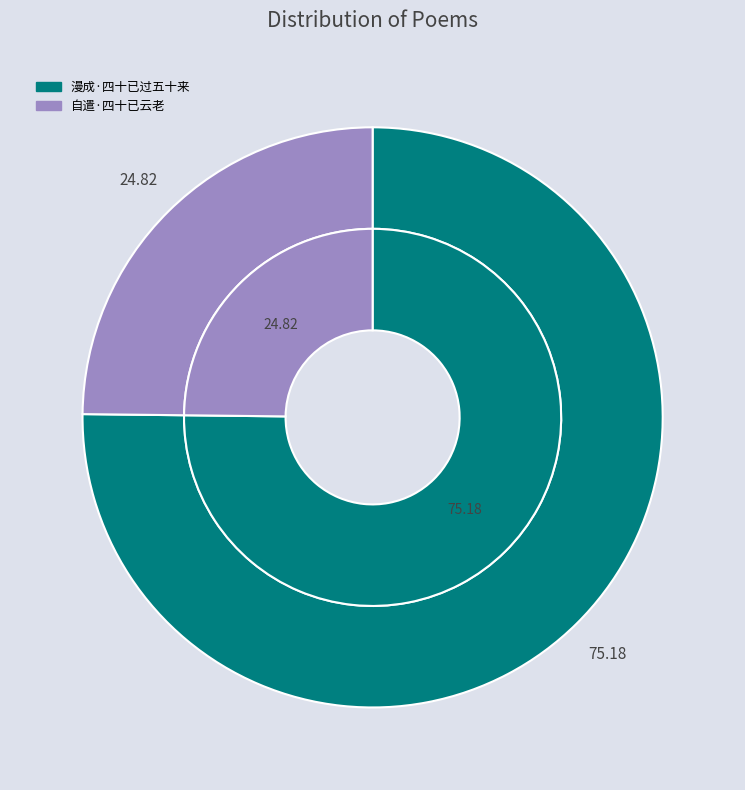

Is it true that 自遣·四十已云老 is 36% of the pie?

False